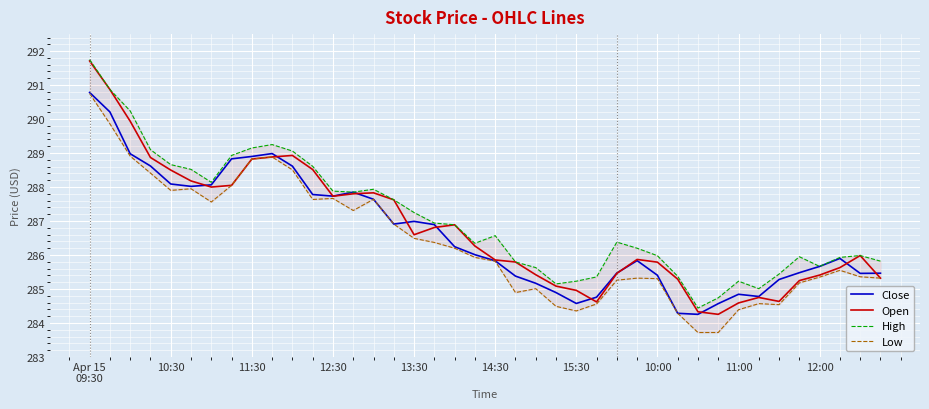

True or false: High has more than 0 interior local peaks.

True